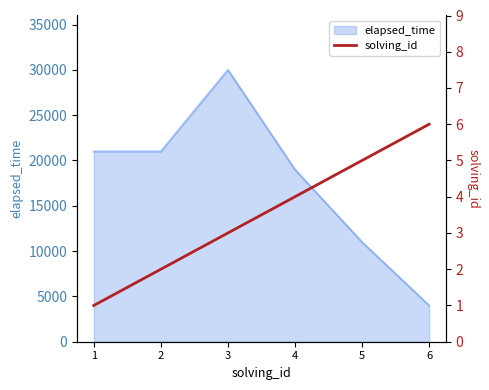

What is the minimum value for elapsed_time?

4000